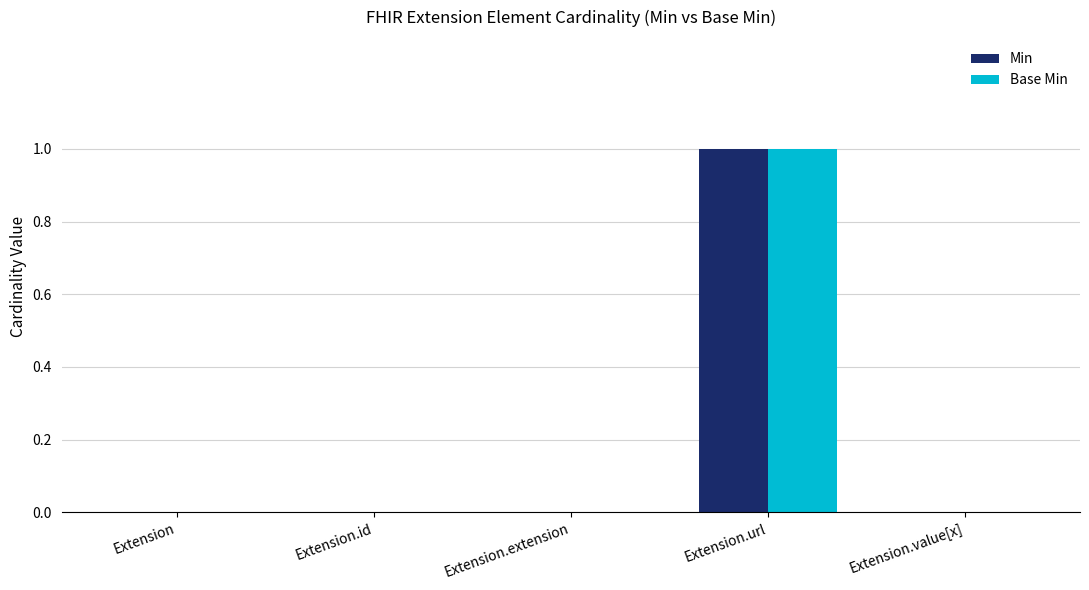

At which label does Base Min reach its peak?

Extension.url